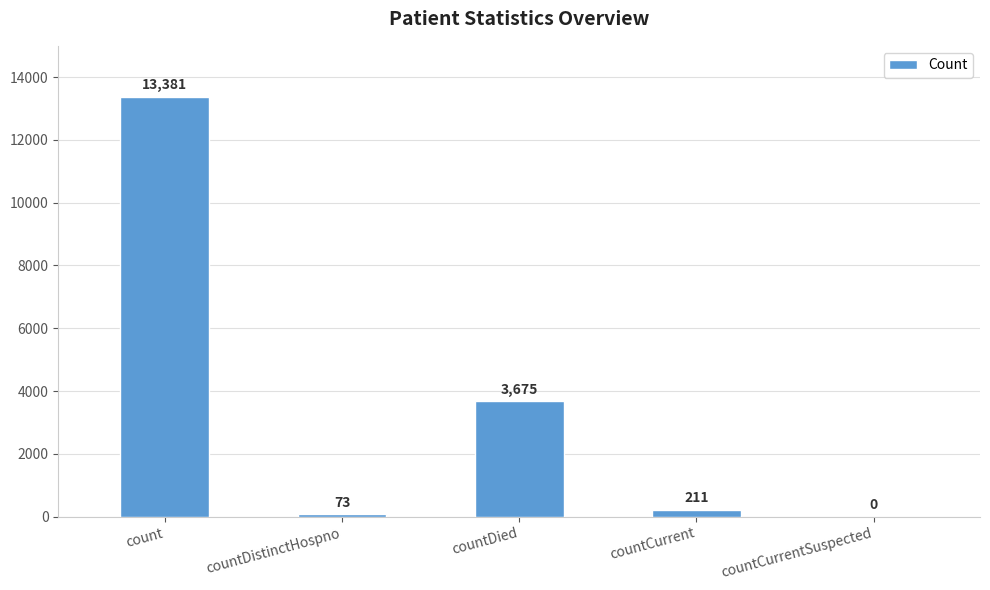

Which label corresponds to the largest value in the chart?

count